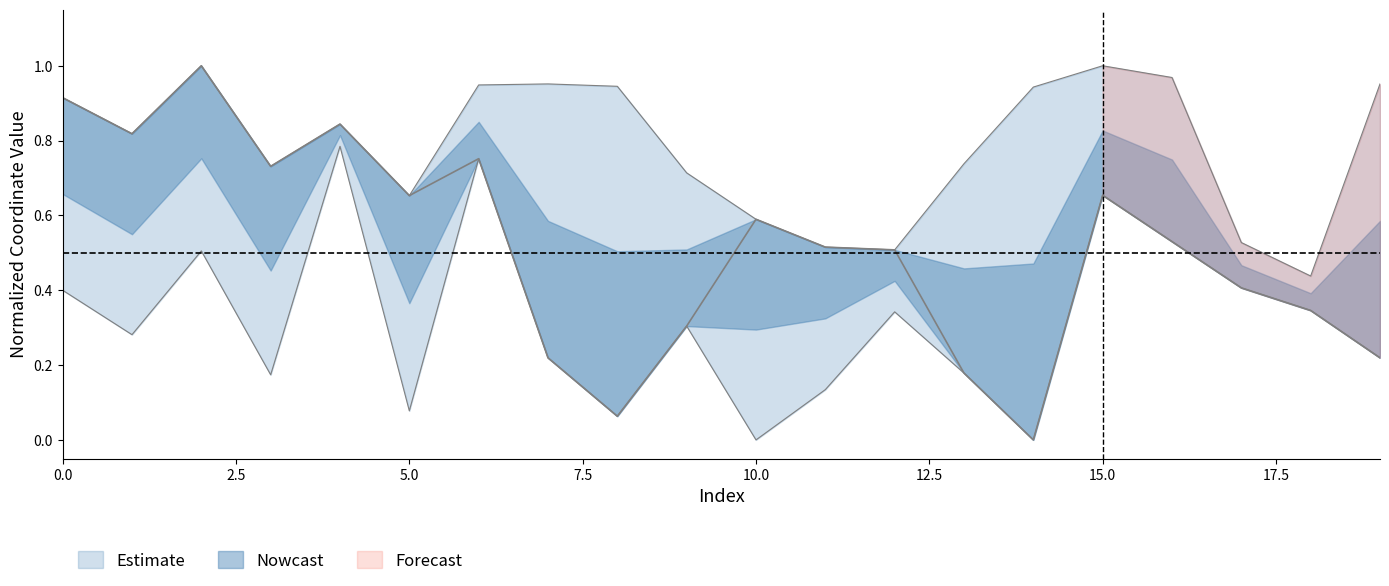

List the labels in order of value, largest first.

2, 0, 4, 1, 6, 3, 15, 5, 10, 16, 11, 12, 17, 18, 9, 7, 19, 13, 8, 14